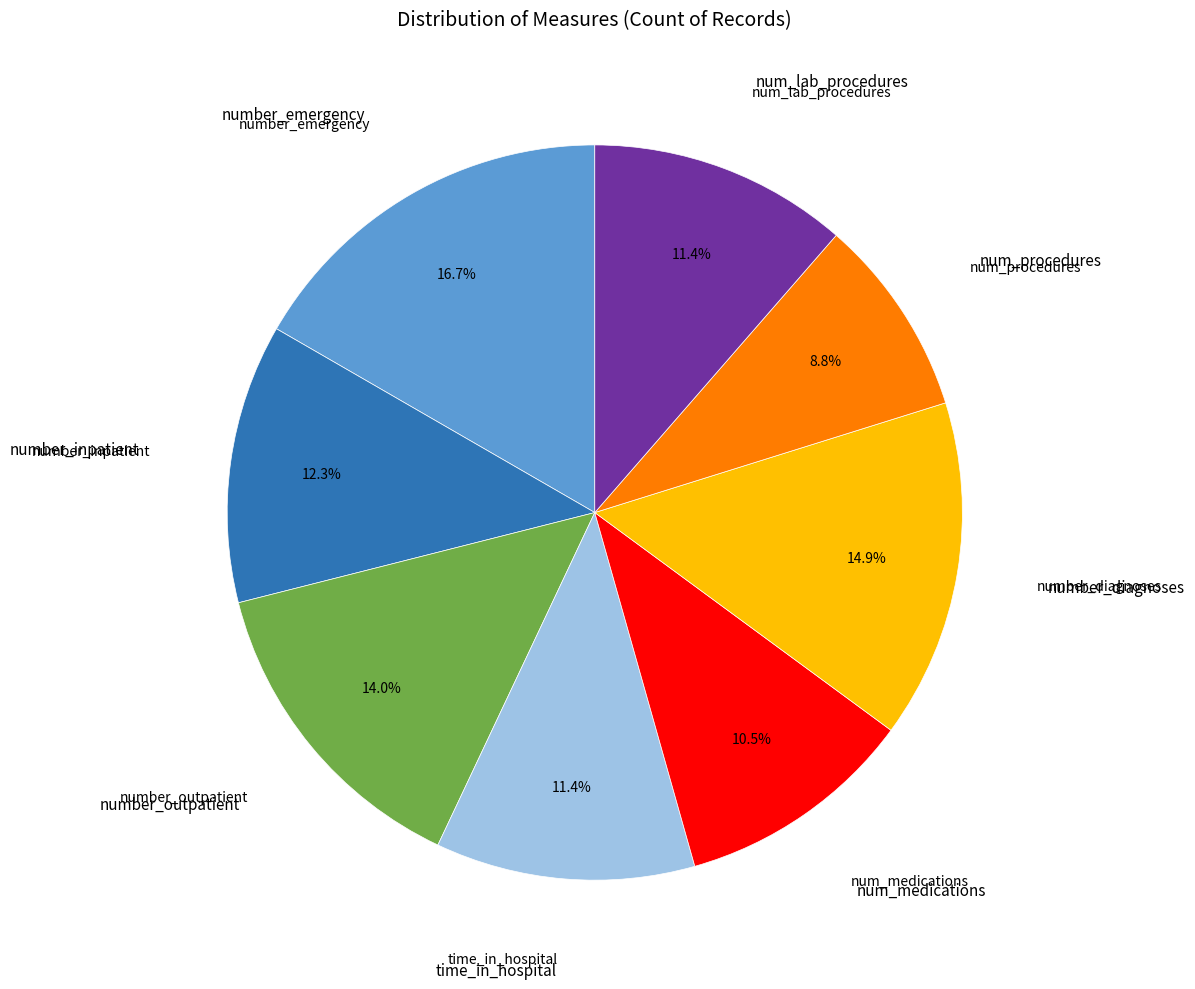

Is there any slice that represents more than half of the pie?

No